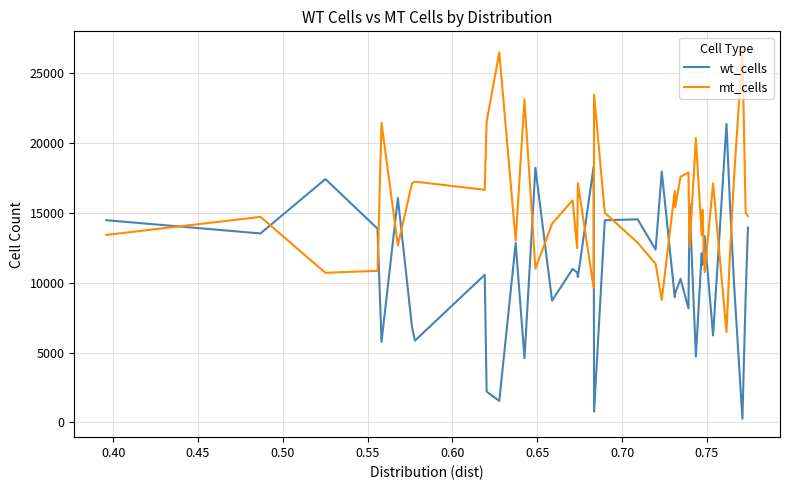

List the series in order of their overall mean, highest first.

mt_cells, wt_cells